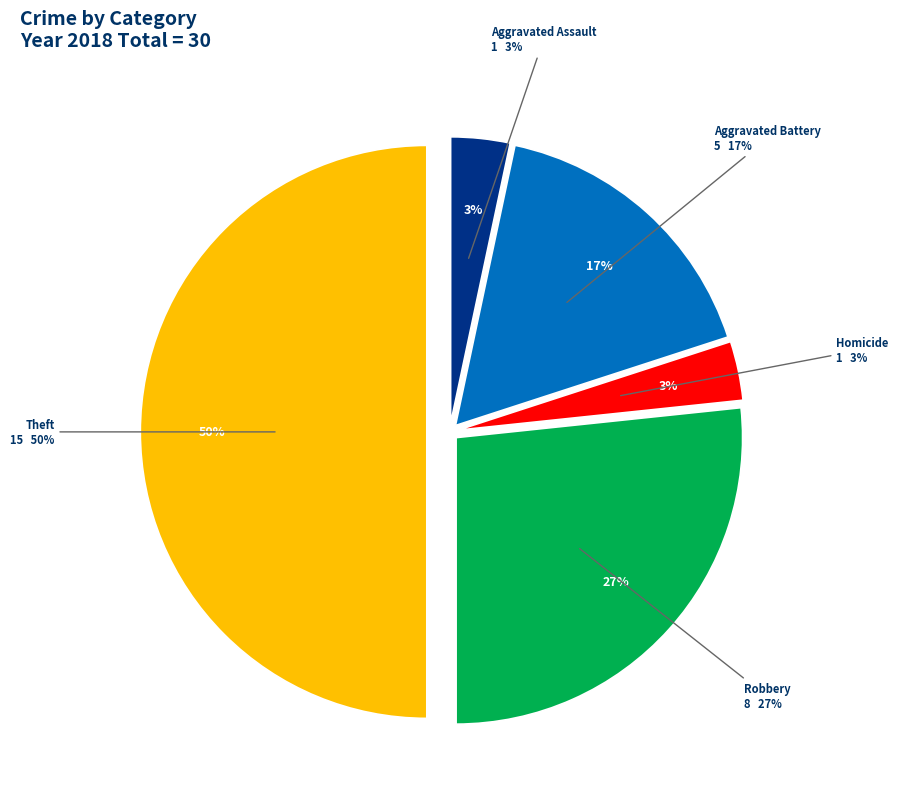

Combined, what portion of the pie is Robbery and Arson?

26.7%